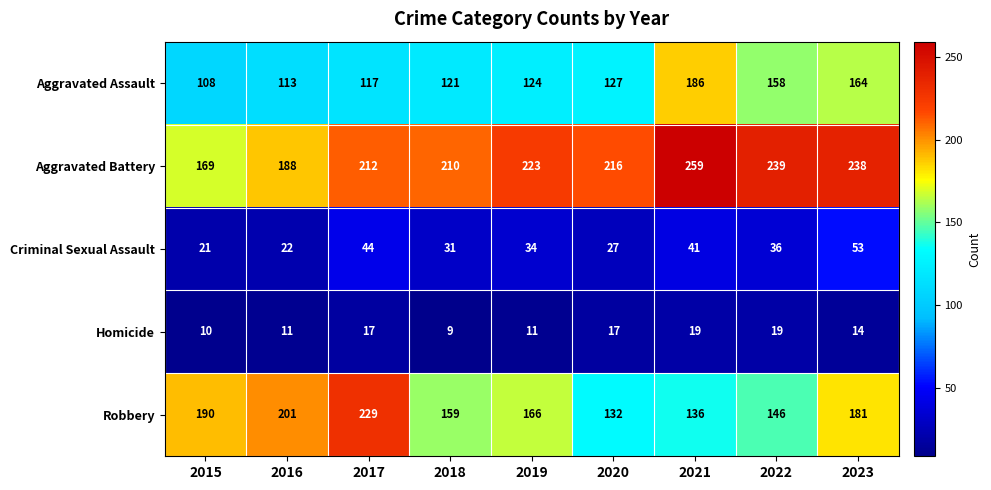

What is the difference between the maximum and minimum values in the Homicide series?

10